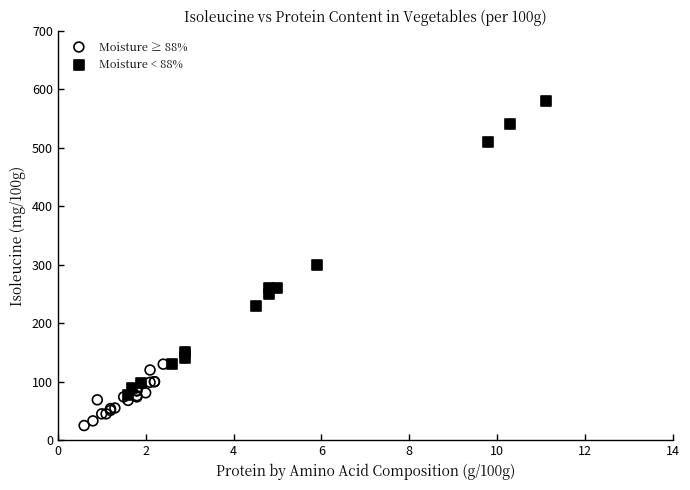

Which series contains the highest Y value?

Moisture < 88%